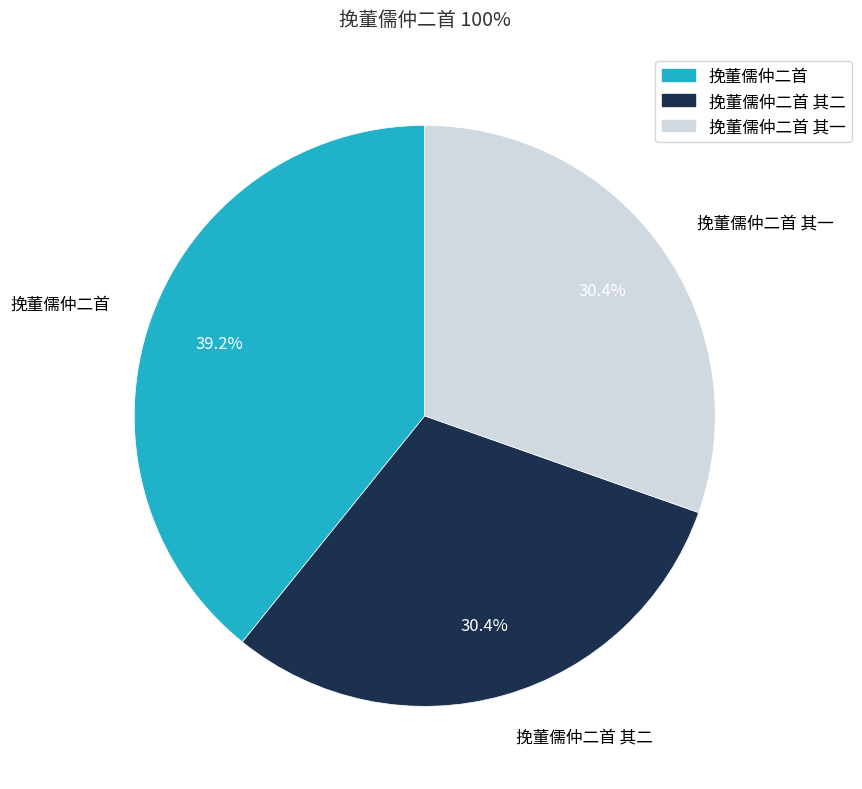

What portion of the pie excludes 挽董儒仲二首?

60.8%